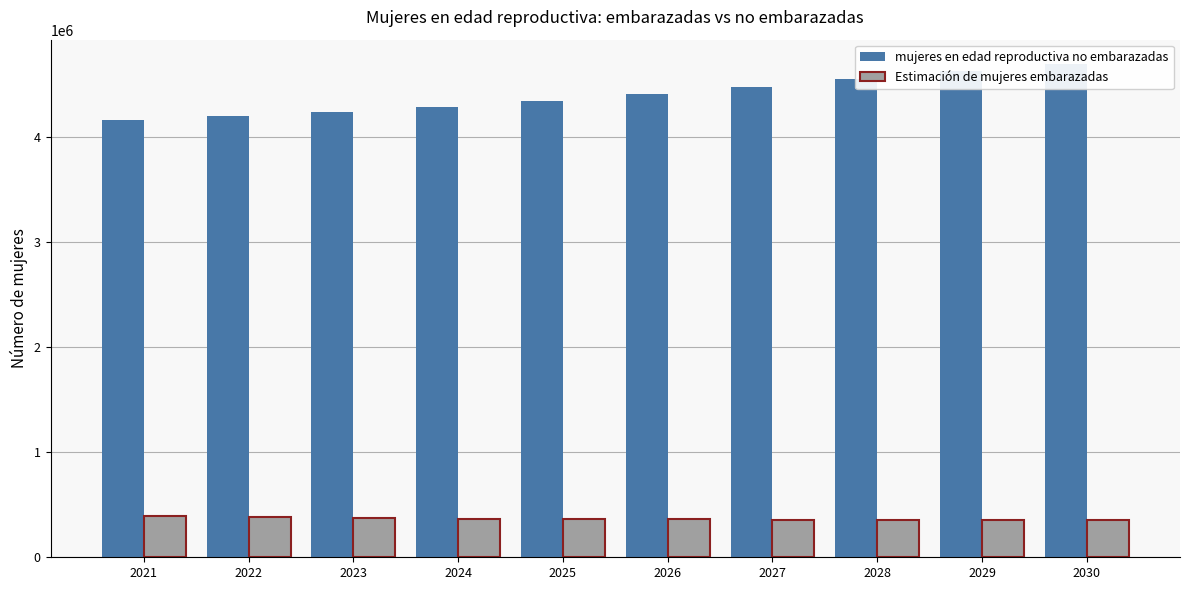

Reading left to right, list all the values displayed in this chart.

mujeres en edad reproductiva no embarazadas: 4167795.9	4201488.0	4240481.5	4288766.7	4350333.8	4411074.0	4479953.4	4557987.0	4631136.0	4695415.9
Estimación de mujeres embarazadas: 390204.1	383512.0	376518.5	369233.3	361666.2	359926.0	358046.6	356013.0	353864.0	351584.1